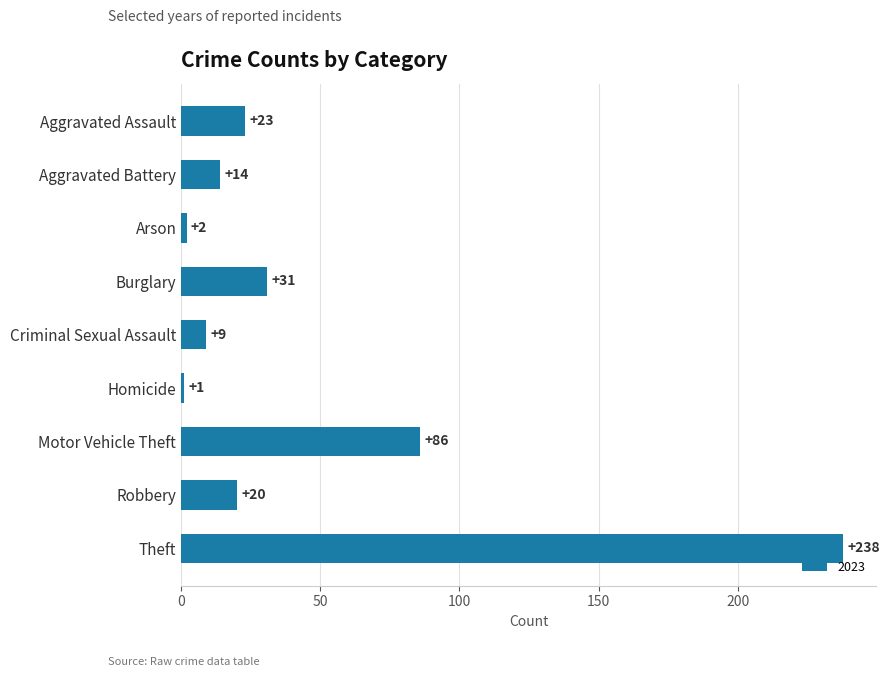

What is the label of the 1st bar from the bottom?

Theft